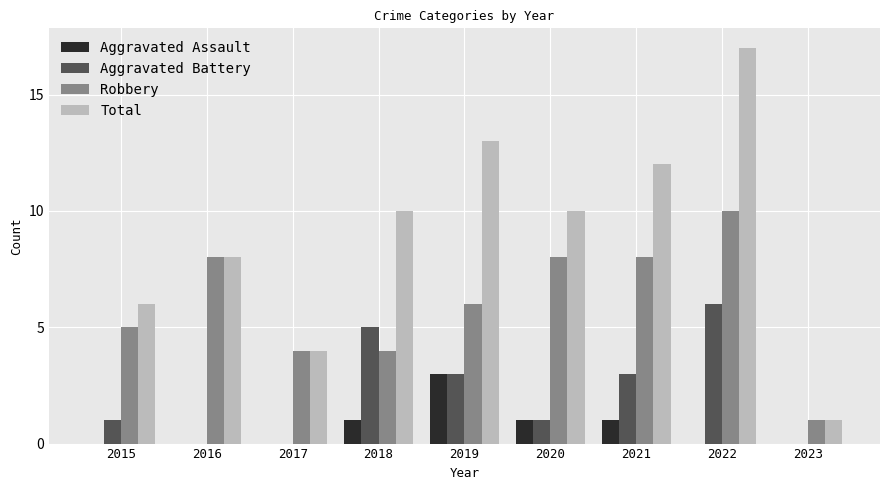

Which series changed the most between 2015 and 2016?

Robbery